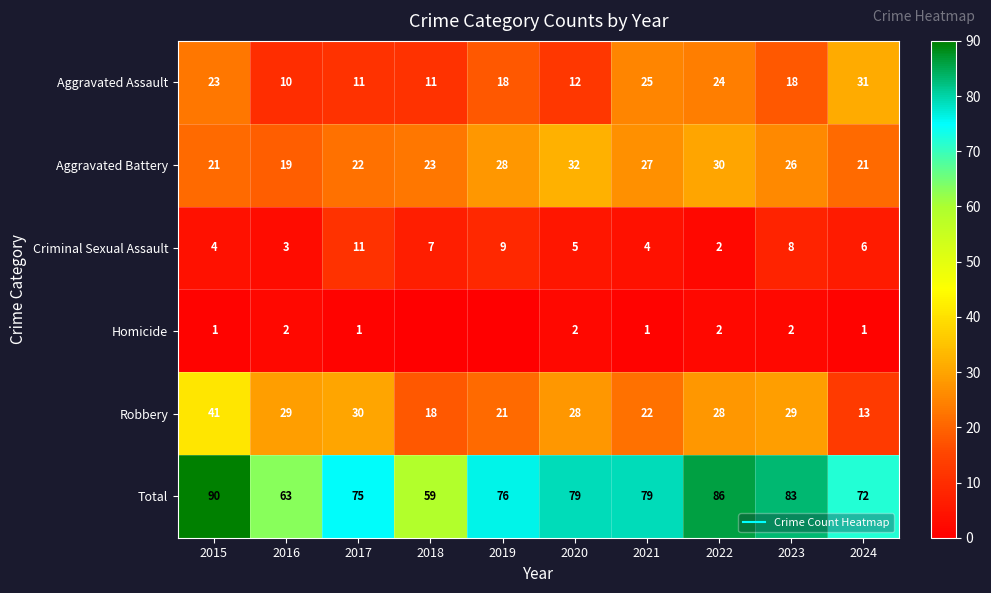

Which series changed the most between 2016 and 2018?

Robbery